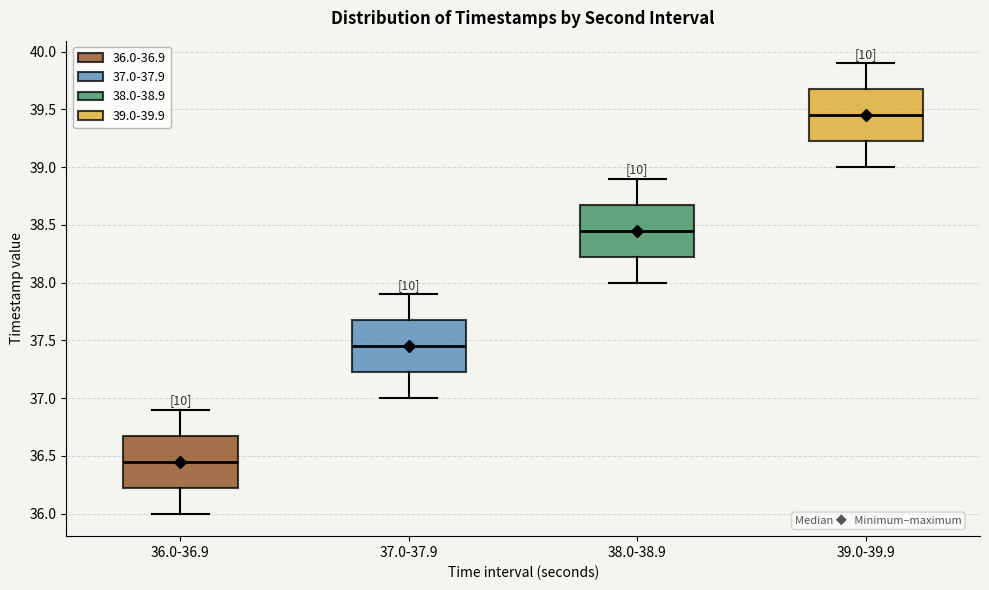

Reading left to right, transcribe this box plot: for each box, give where its median line is, the range the box spans, and where its two whiskers end, as read against the y-axis. The values are not printed on the chart, so give them approximately, as read against the axis.

36.0-36.9: median 36.45, box 36.25 to 36.70, whiskers 36.00 to 36.90
37.0-37.9: median 37.45, box 37.25 to 37.70, whiskers 37.00 to 37.90
38.0-38.9: median 38.45, box 38.25 to 38.70, whiskers 38.00 to 38.90
39.0-39.9: median 39.45, box 39.25 to 39.70, whiskers 39.00 to 39.90